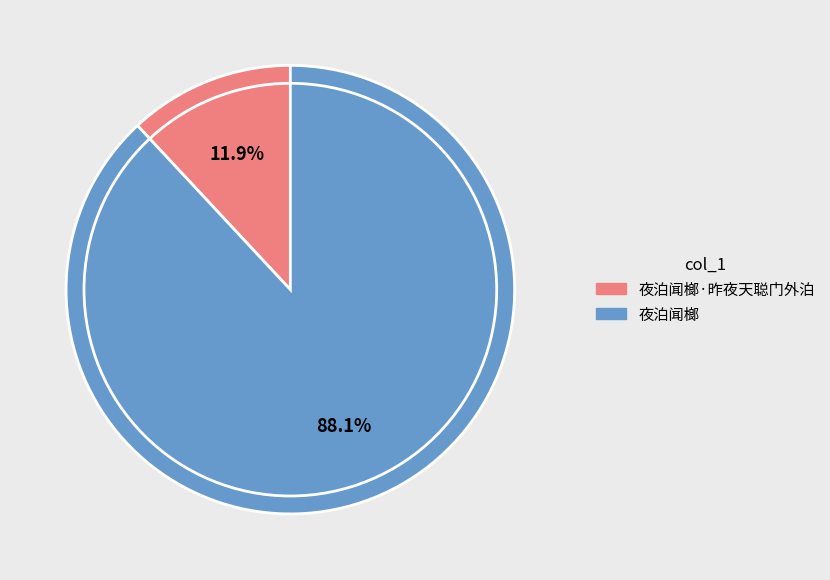

Is there any slice that represents more than half of the pie?

Yes